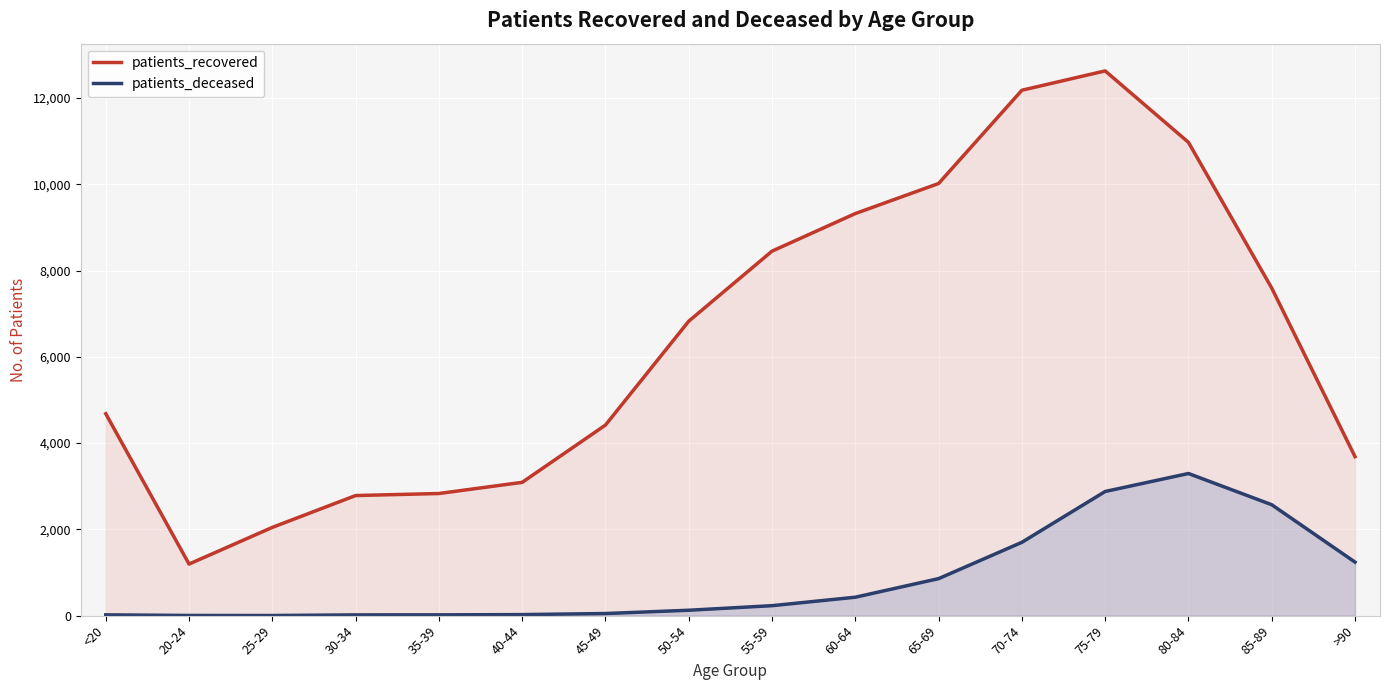

At 60-64, list the series in order from largest to smallest.

patients_recovered, patients_deceased